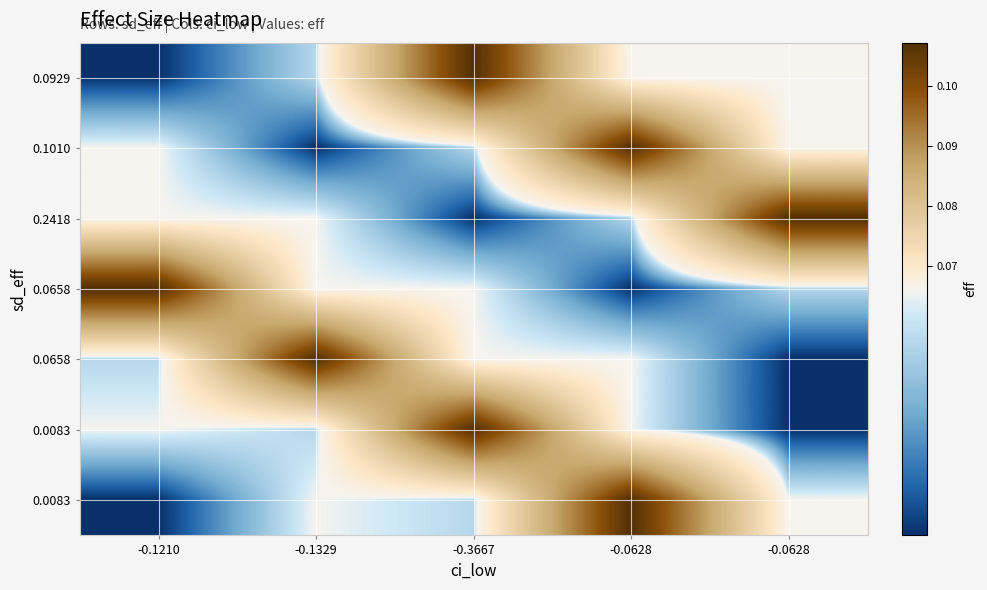

At which category is the sum across all series the highest?

-0.0628